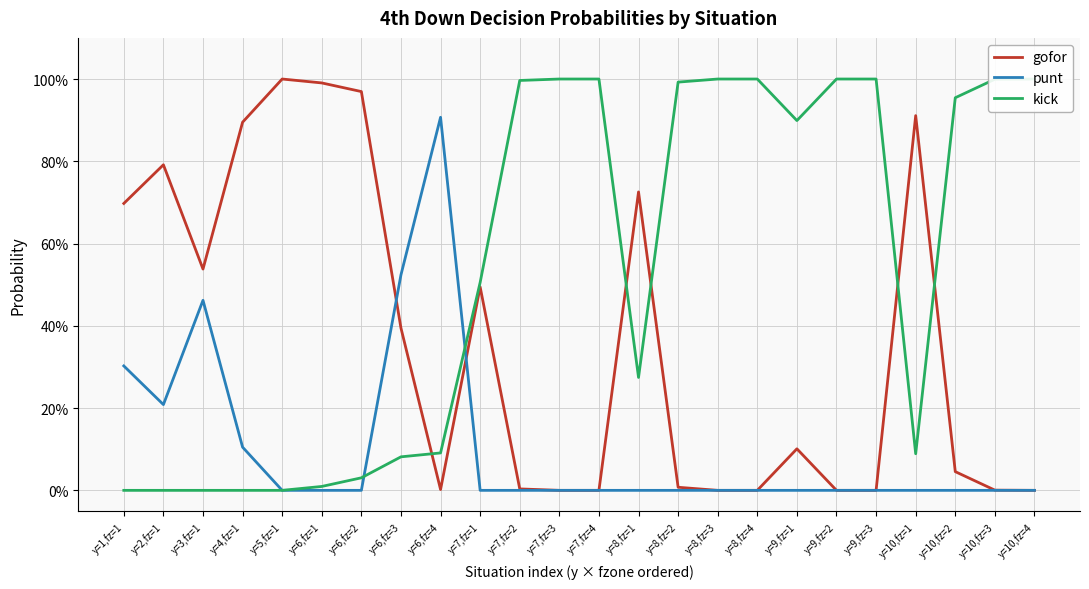

What are all the series names shown in the legend?

gofor, punt, kick